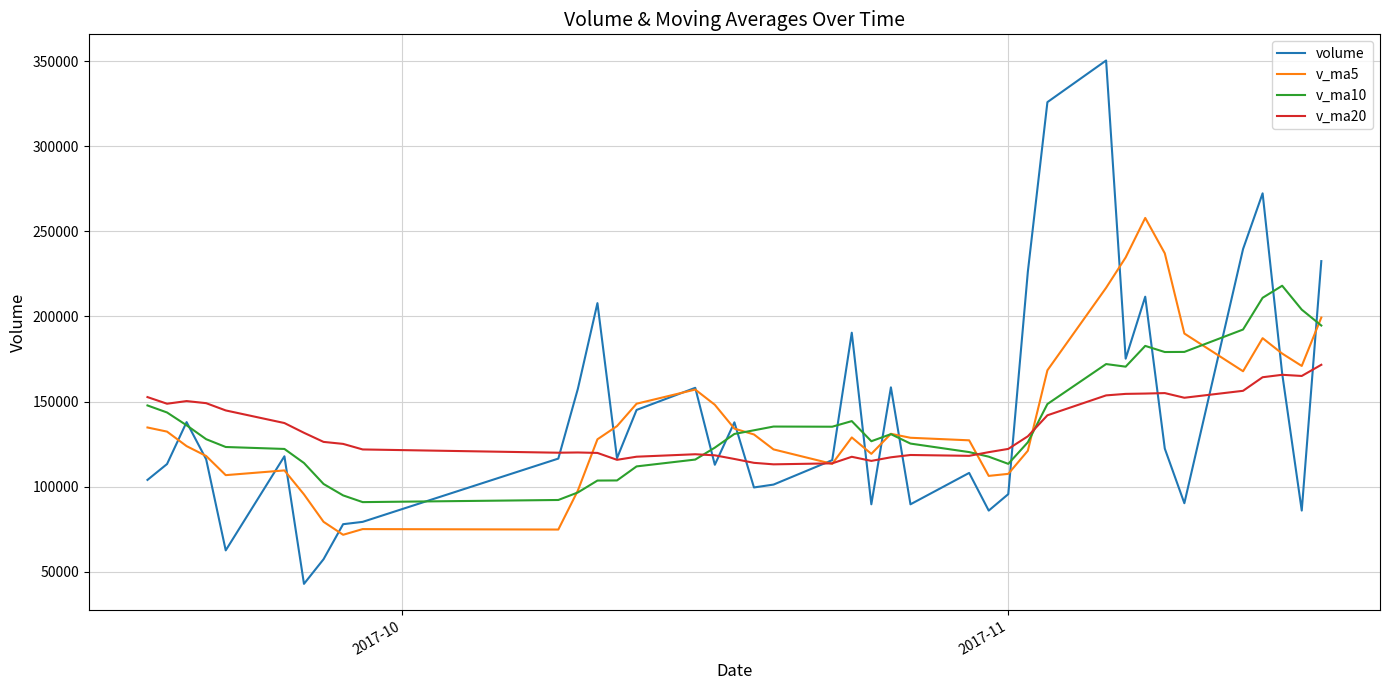

Rank the series by their maximum value, from lowest to highest.

v_ma20, v_ma10, v_ma5, volume